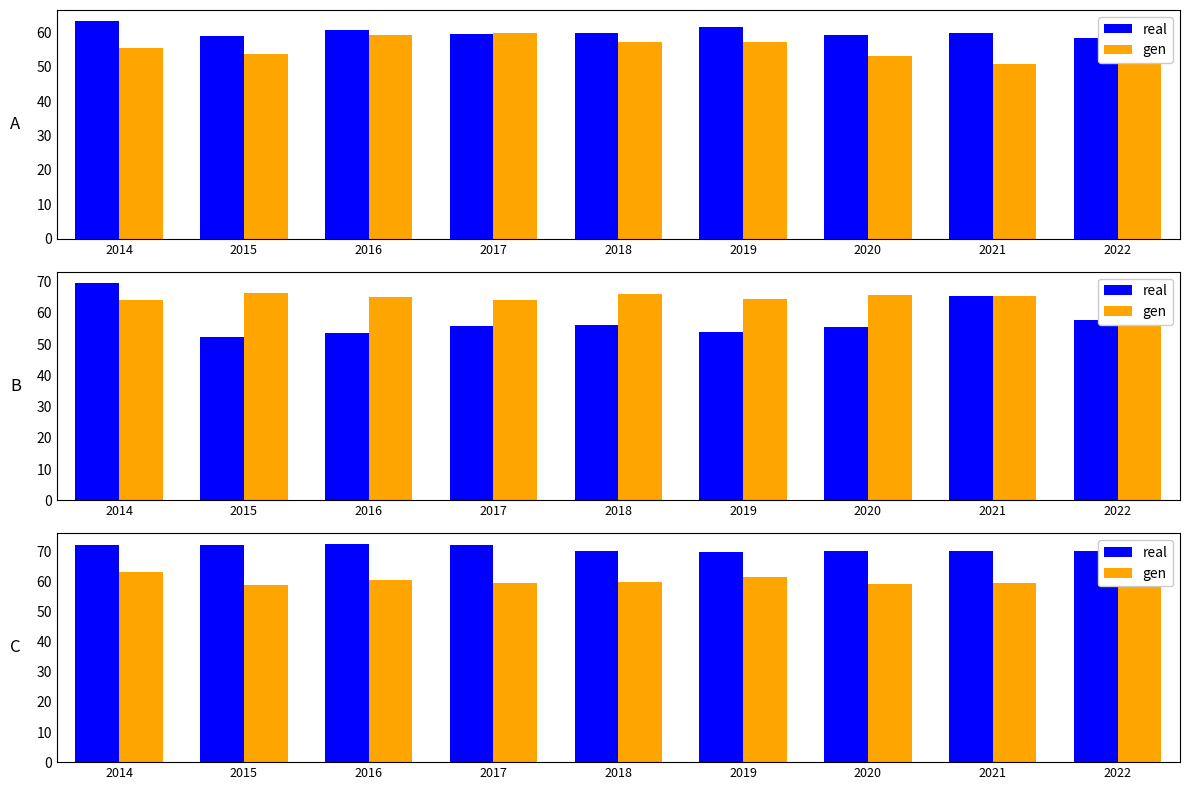

Which series has the widest spread of values?

gen